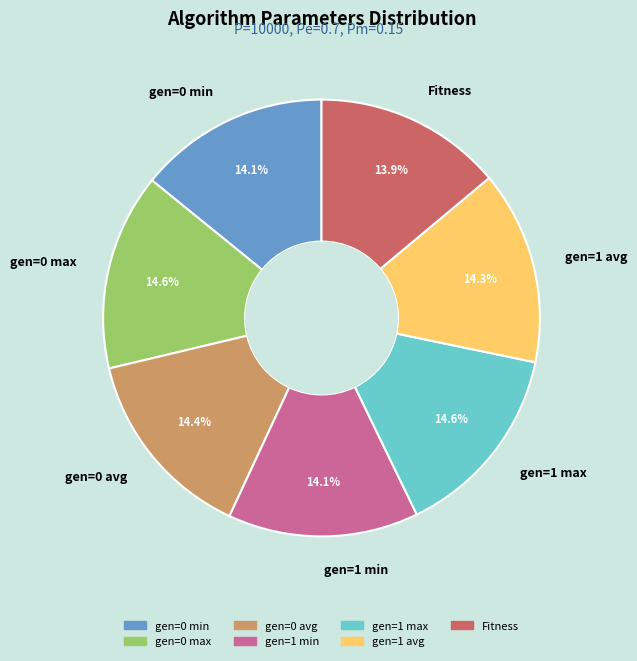

To the nearest percent, what is the combined percentage of gen=0 avg and gen=1 min?

28%